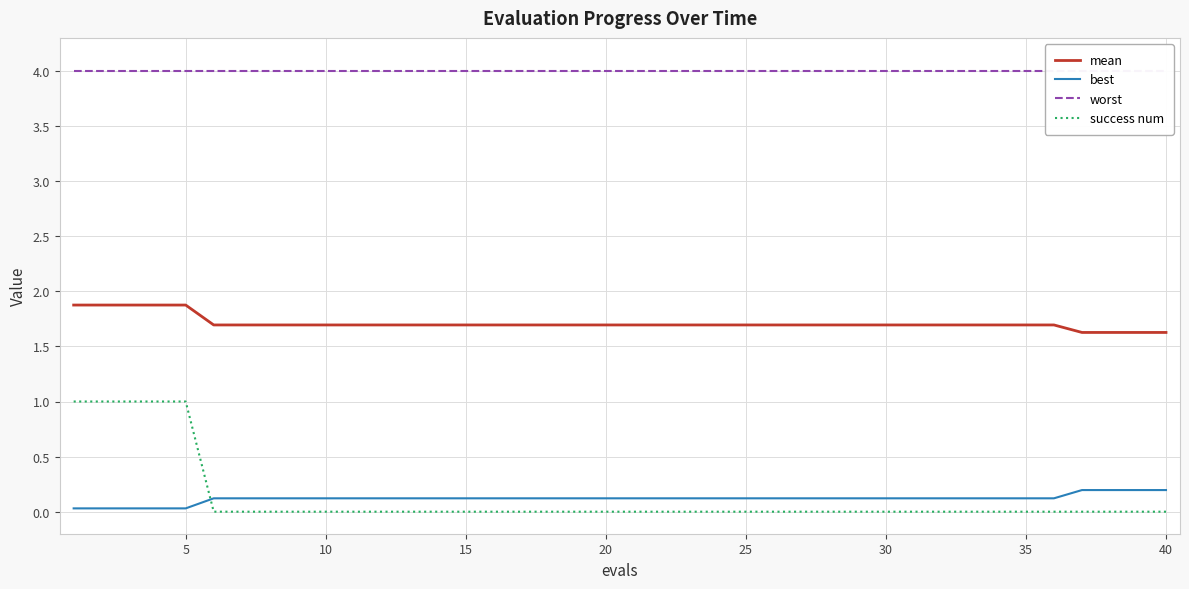

Reading left to right, extract all data points from this chart.

mean: 1.9	1.9	1.9	1.9	1.9	1.7	1.7	1.7	1.7	1.7	1.7	1.7	1.7	1.7	1.7	1.7	1.7	1.7	1.7	1.7	1.7	1.7	1.7	1.7	1.7	1.7	1.7	1.7	1.7	1.7	1.7	1.7	1.7	1.7	1.7	1.7	1.6	1.6	1.6	1.6
best: 0.0	0.0	0.0	0.0	0.0	0.1	0.1	0.1	0.1	0.1	0.1	0.1	0.1	0.1	0.1	0.1	0.1	0.1	0.1	0.1	0.1	0.1	0.1	0.1	0.1	0.1	0.1	0.1	0.1	0.1	0.1	0.1	0.1	0.1	0.1	0.1	0.2	0.2	0.2	0.2
worst: 4.0	4.0	4.0	4.0	4.0	4.0	4.0	4.0	4.0	4.0	4.0	4.0	4.0	4.0	4.0	4.0	4.0	4.0	4.0	4.0	4.0	4.0	4.0	4.0	4.0	4.0	4.0	4.0	4.0	4.0	4.0	4.0	4.0	4.0	4.0	4.0	4.0	4.0	4.0	4.0
success num: 1.0	1.0	1.0	1.0	1.0	0.0	0.0	0.0	0.0	0.0	0.0	0.0	0.0	0.0	0.0	0.0	0.0	0.0	0.0	0.0	0.0	0.0	0.0	0.0	0.0	0.0	0.0	0.0	0.0	0.0	0.0	0.0	0.0	0.0	0.0	0.0	0.0	0.0	0.0	0.0